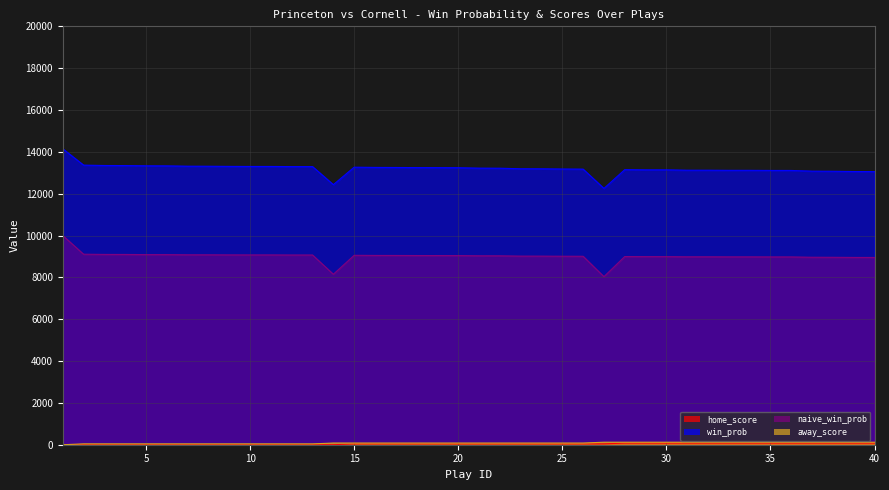

What is the difference between the maximum and second lowest values in the away_score series?

80.0